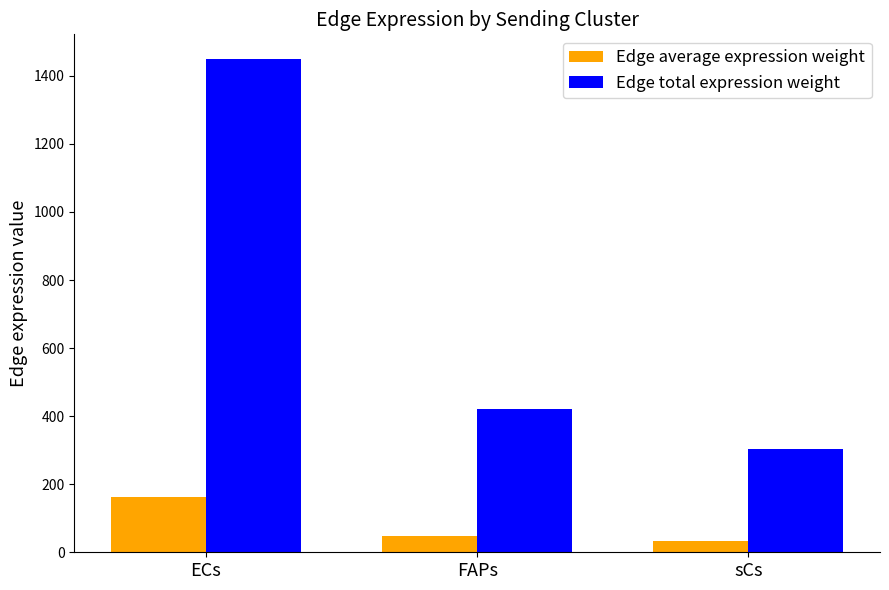

What is the difference between the Edge average expression weight values at FAPs and sCs?

13.2